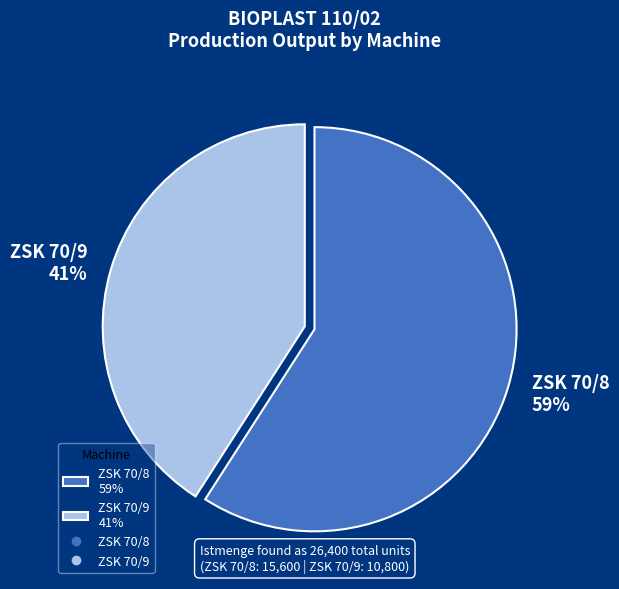

Approximately how many times larger is the value at ZSK 70/9 compared to ZSK 70/8?

0.7